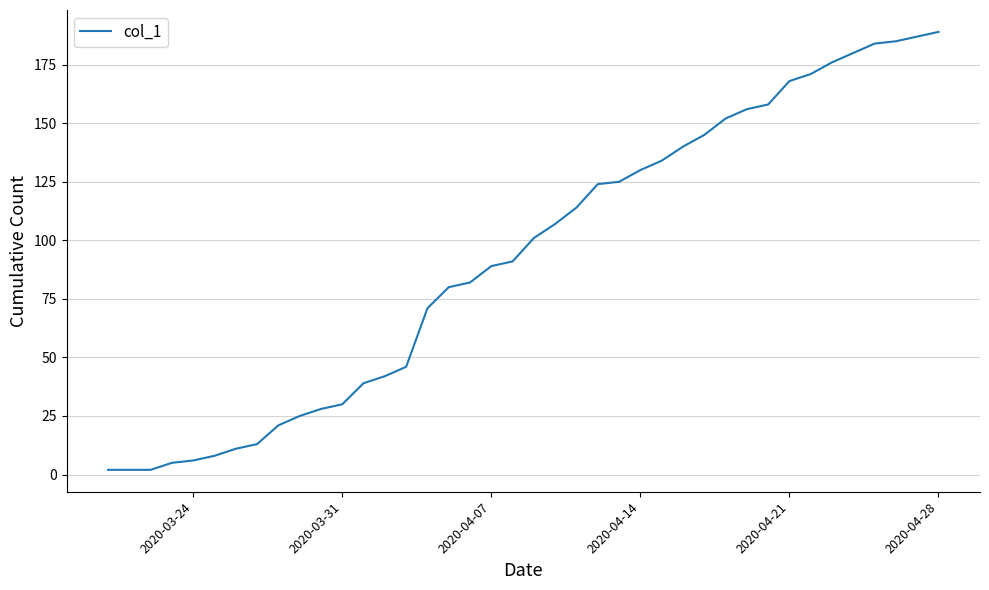

What is the maximum value shown in the chart?

189